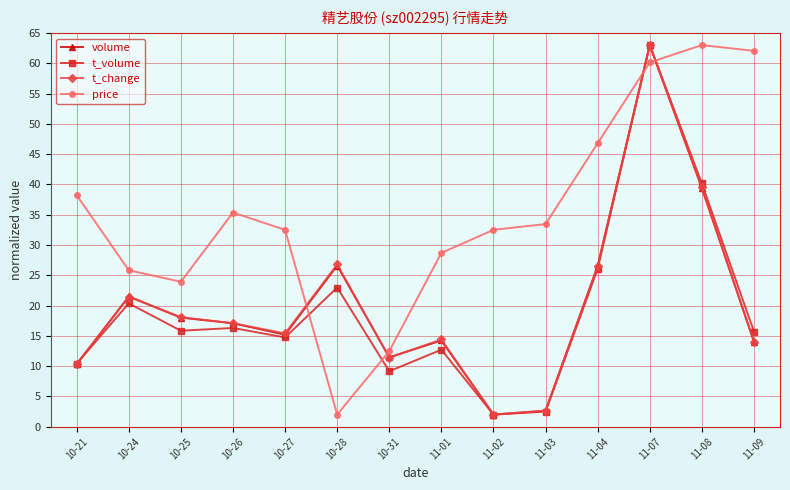

What position from the right is 10-25?

12